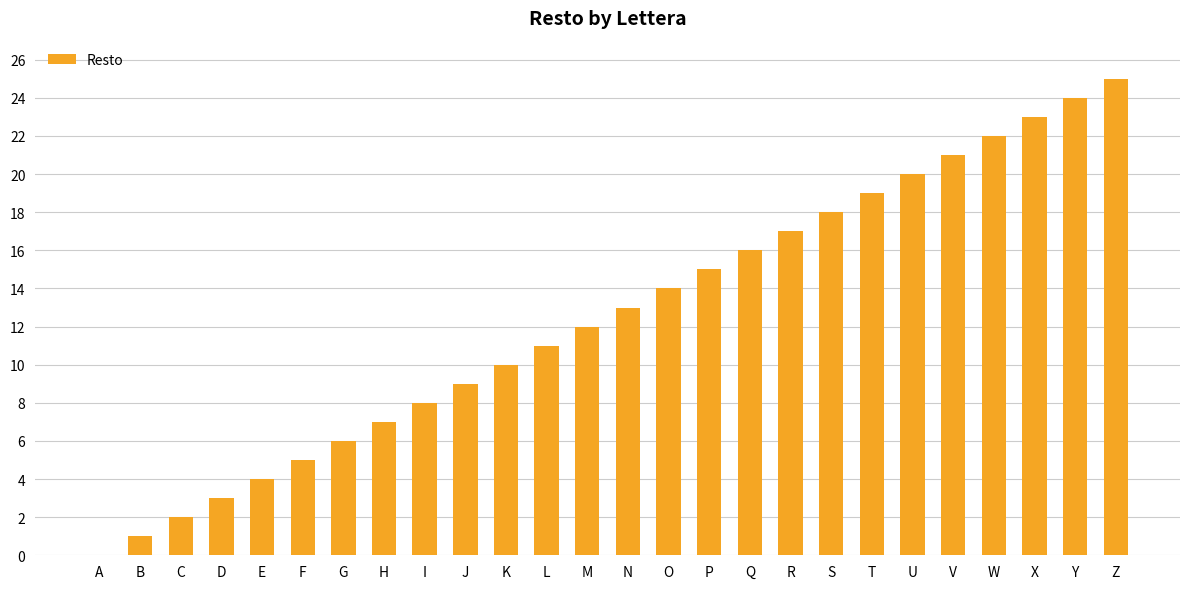

True or false: the data shows 12 at S.

False